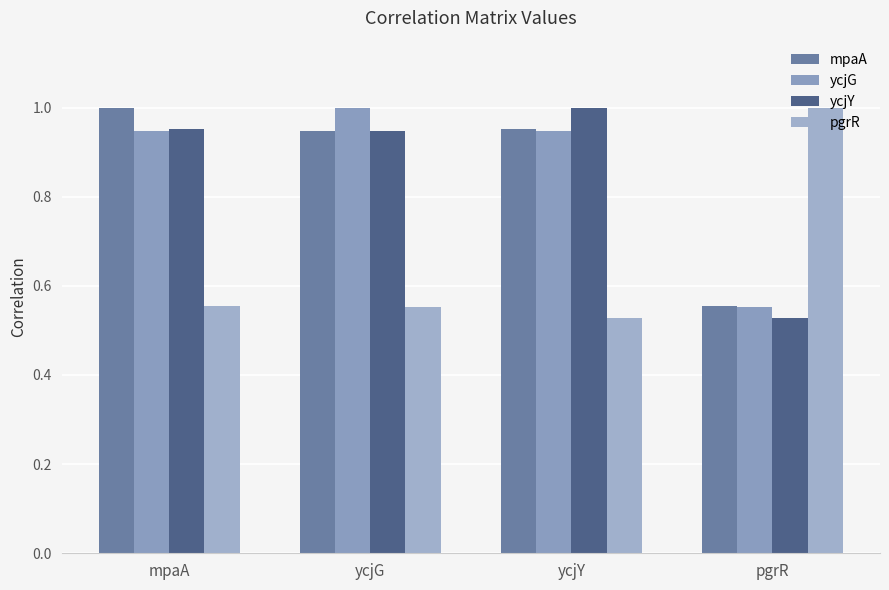

At ycjY, list the series in order from largest to smallest.

ycjY, mpaA, ycjG, pgrR